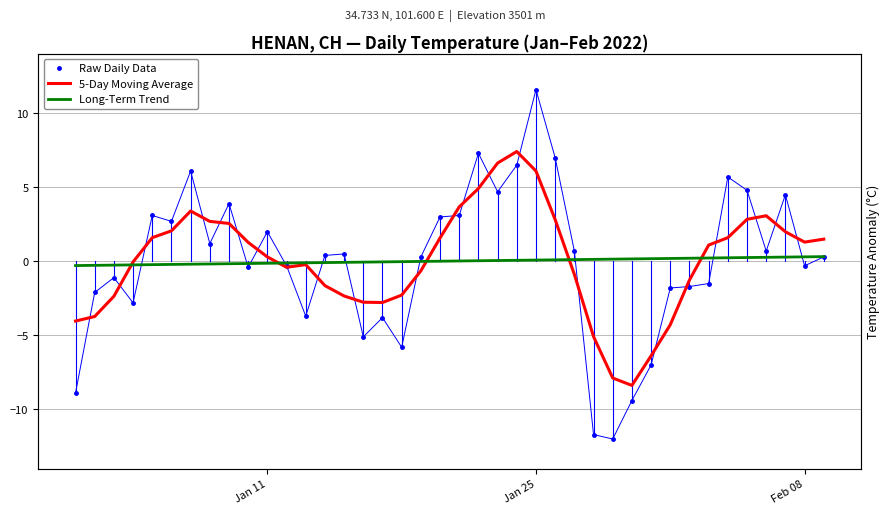

What is the value of the Raw Daily Data point at the 26th from the left?

7.0